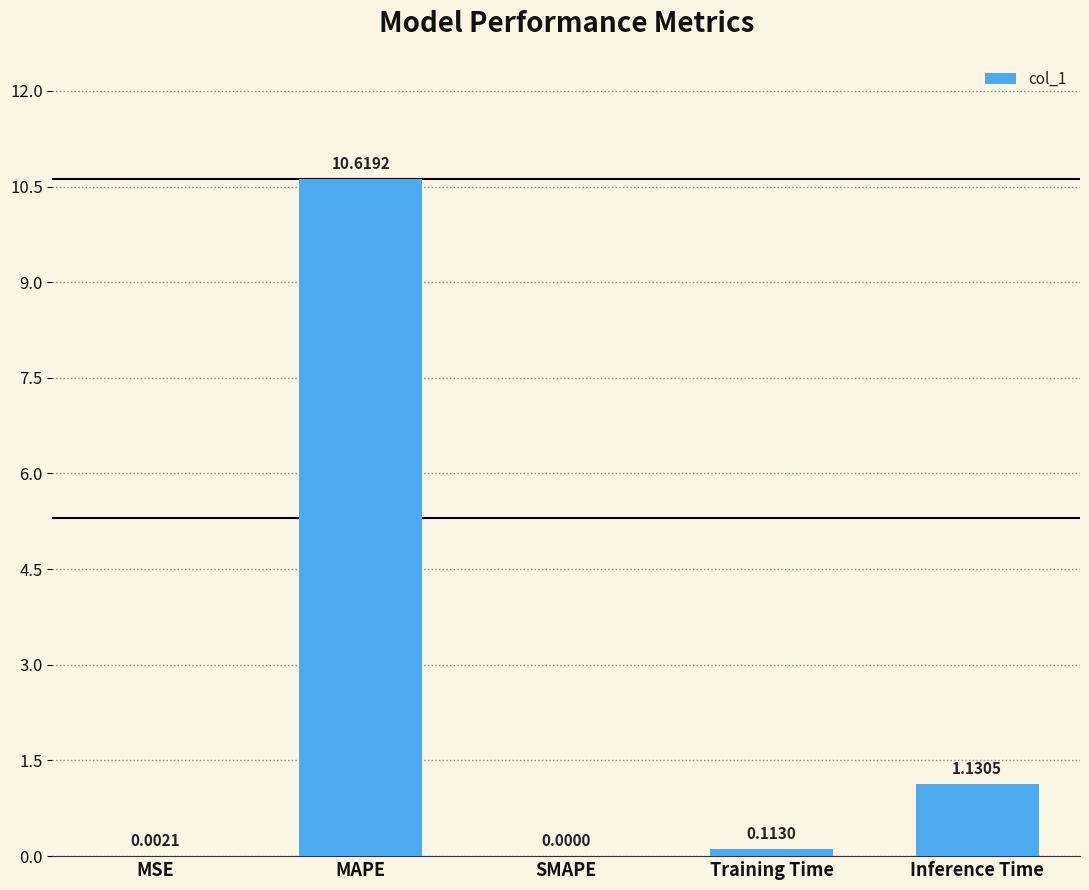

At which category does the chart reach its peak across all series?

MAPE